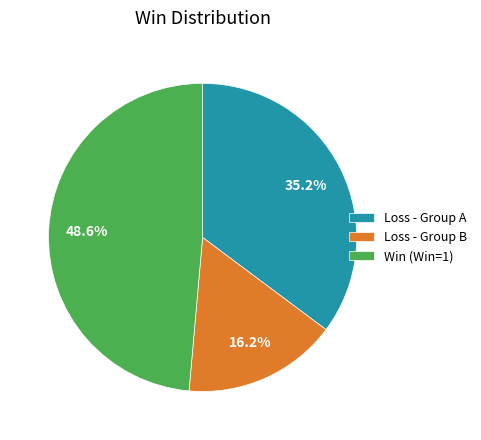

Which category has the biggest portion of the pie?

Win (Win=1)